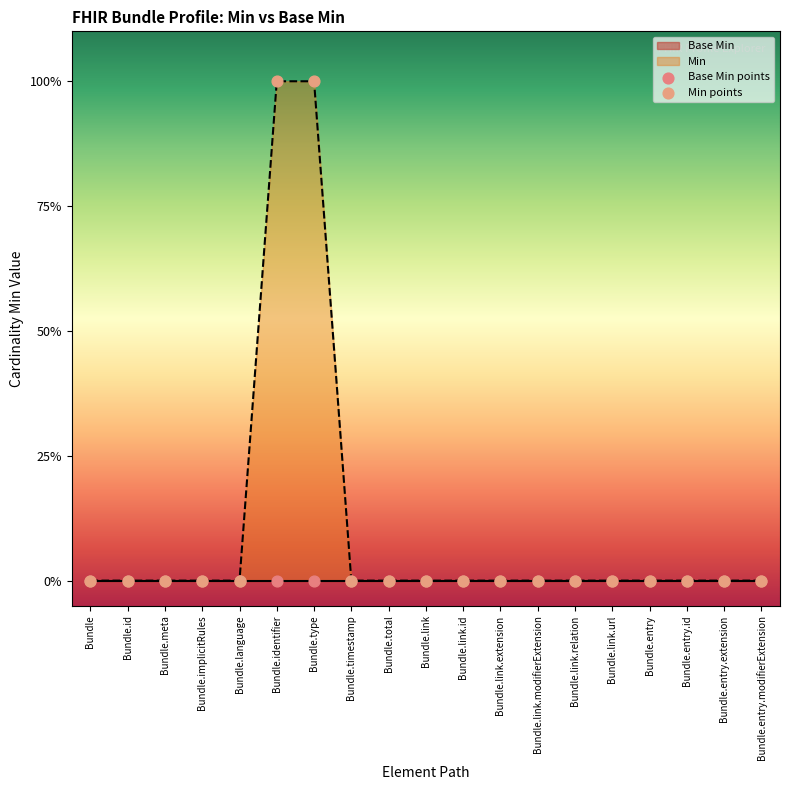

Which series contains the lowest Y value?

Base Min points